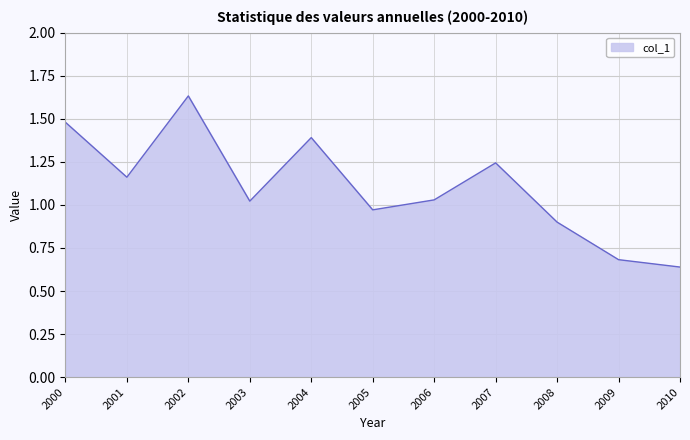

Which category has the lowest value across all series?

2010